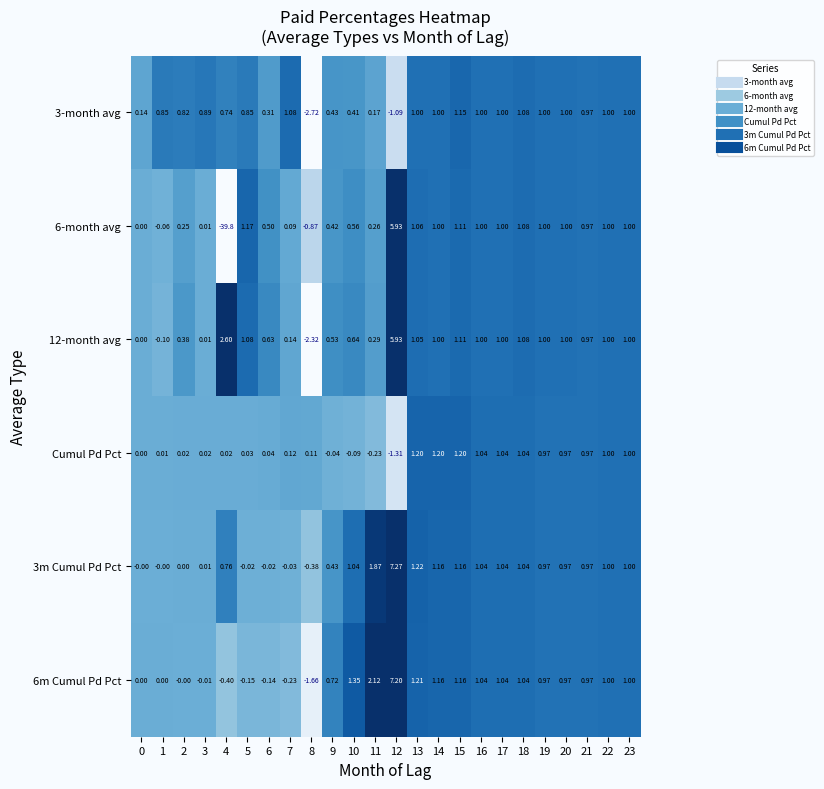

Is the value of 6m Cumul Pd Pct at 14 greater than the value of 6-month avg at 0?

Yes